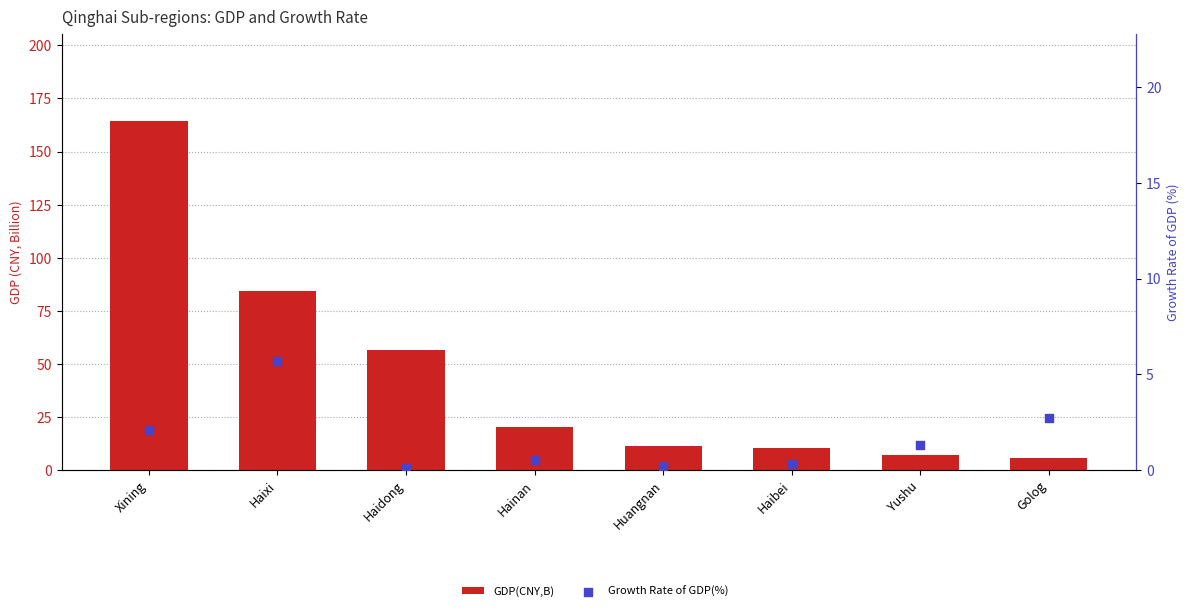

What are all the series names shown in the legend?

GDP(CNY,B), Growth Rate of GDP(%)